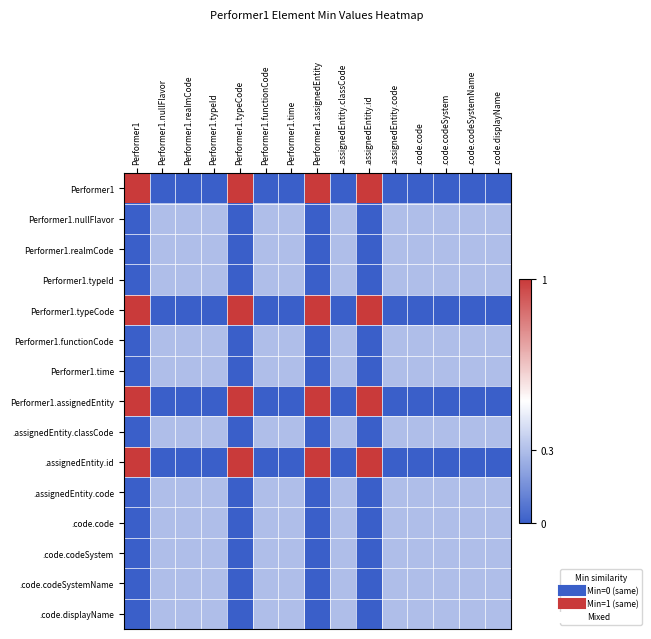

At which category does the chart reach its minimum across all series?

Performer1.nullFlavor